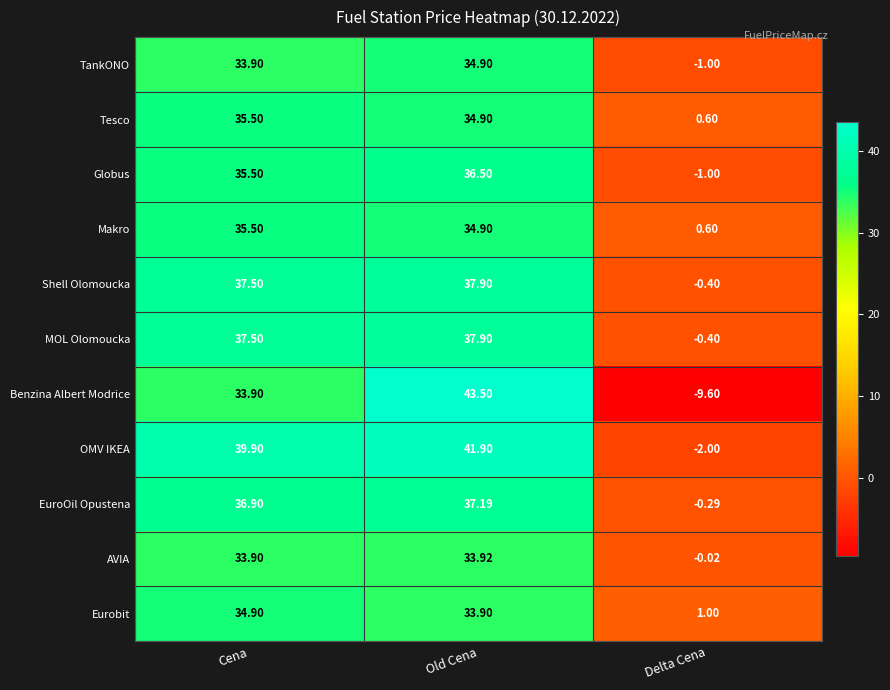

Which series has the largest total across all categories?

OMV IKEA